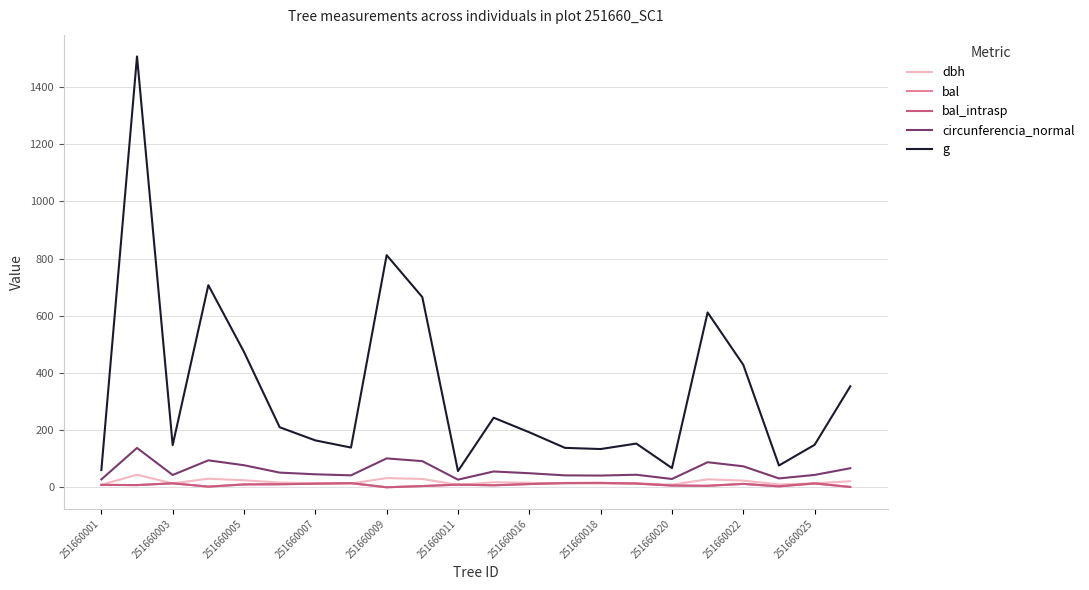

Does the chart have visible grid lines?

Yes